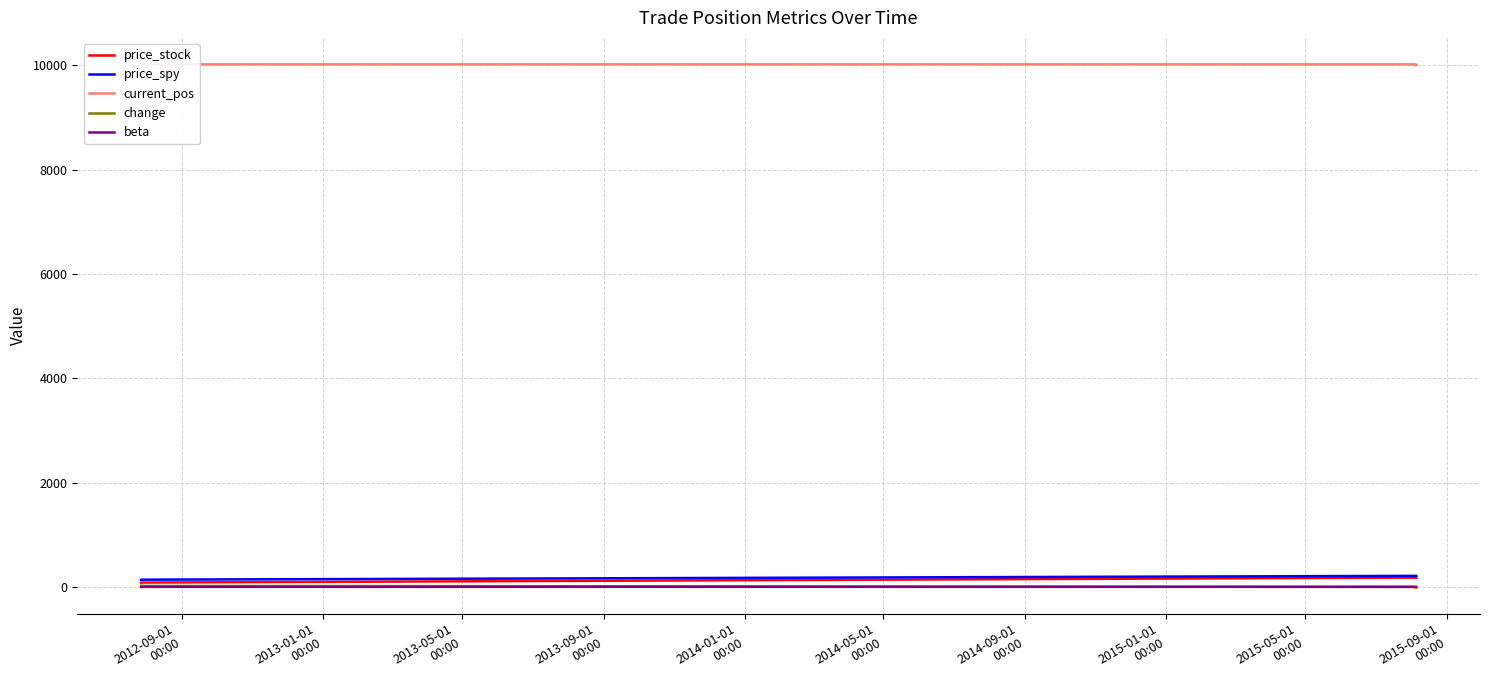

Reading left to right, transcribe all the data shown in this chart.

price_stock: 80.5	83.9	83.2	83.5	83.1	82.6	83.4	177.5	176.6	176.8	175.6	175.8	174.8	175.5
price_spy: 136.9	138.7	138.5	138.7	138.5	137.7	138.7	211.4	210.5	210.5	209.8	209.7	209.4	210.4
current_pos: 10000.0	10023.8	10017.2	10019.2	10017.0	10016.2	10018.7	10018.7	10017.5	10020.0	10013.7	10016.5	10009.3	10007.4
change: 0.0	23.8	17.2	19.2	17.0	16.2	18.7	0.0	-1.1	1.3	-5.0	-2.2	-9.4	-11.3
beta: 0.6	0.6	0.6	0.6	0.6	0.6	0.6	0.9	0.9	0.9	0.9	0.9	0.9	0.9